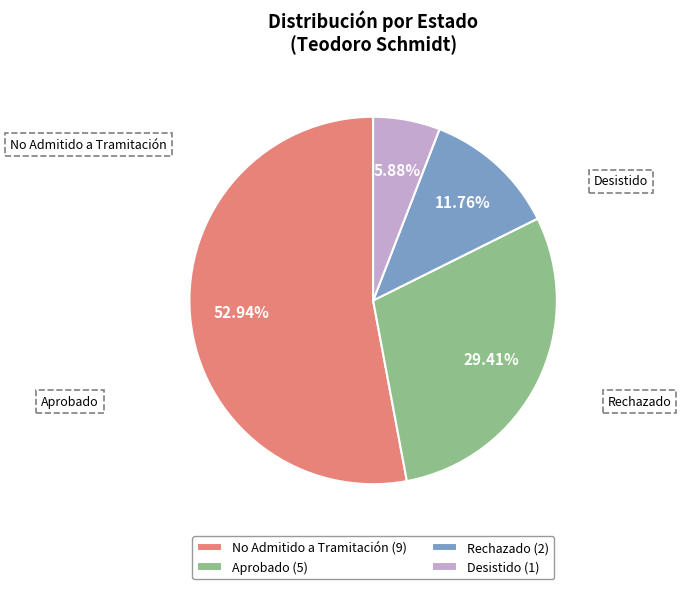

Count the number of slices in the pie.

4